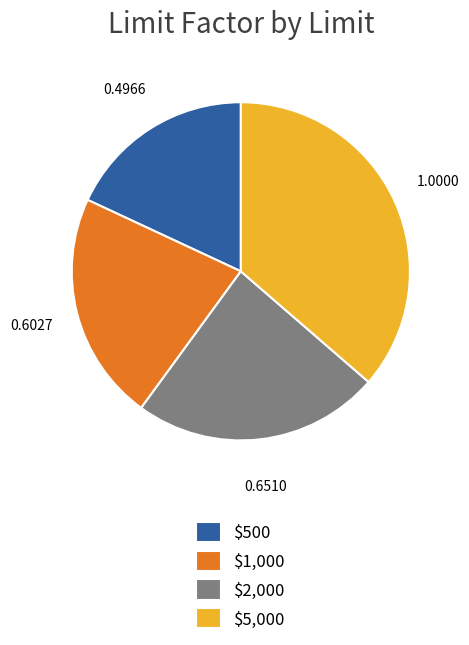

Rank the categories by value from highest to lowest.

$5,000, $2,000, $1,000, $500